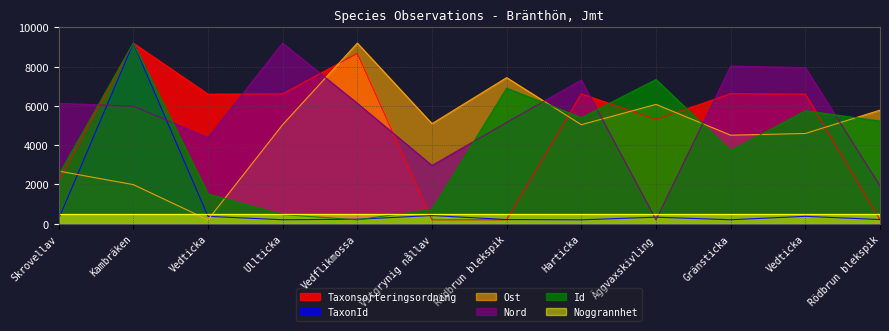

Does the chart display data point markers on the line(s)?

No